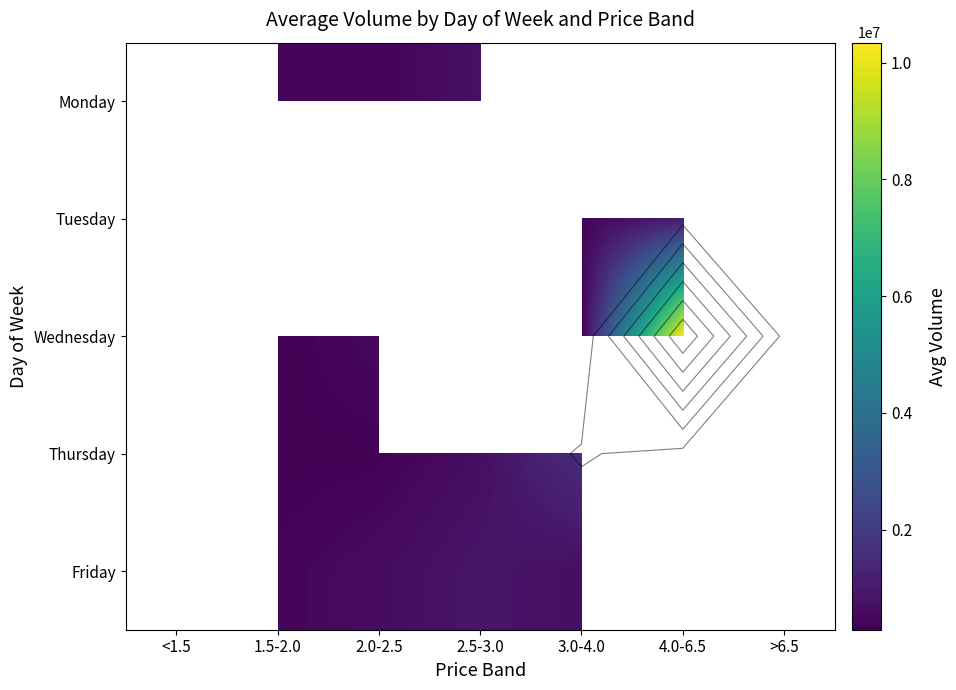

What is the minimum value shown in the chart?

287531.0